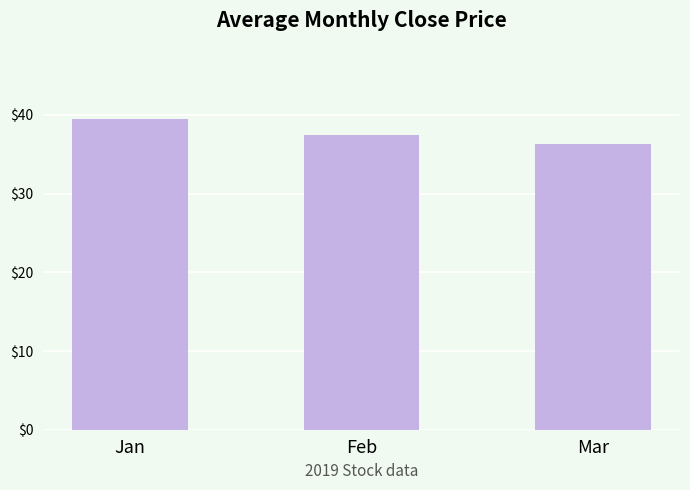

What is the difference between the second highest and minimum values?

1.1